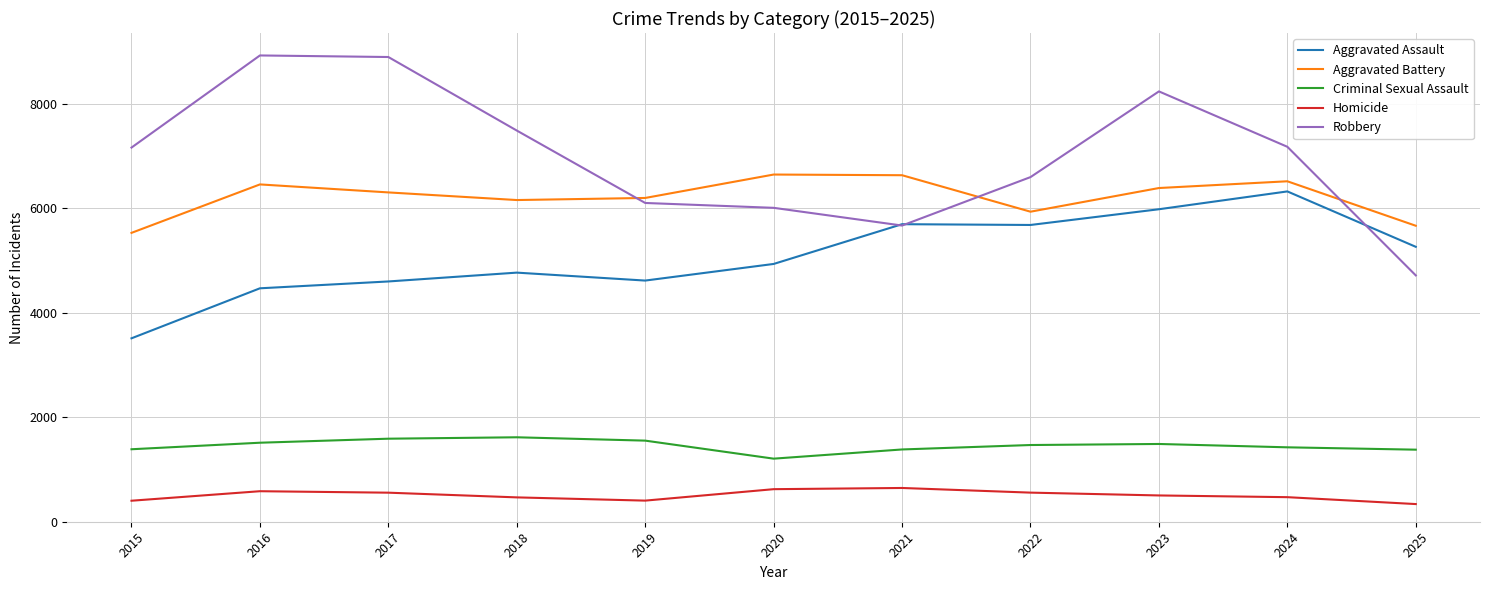

At 2019, list the series in order from smallest to largest.

Homicide, Criminal Sexual Assault, Aggravated Assault, Robbery, Aggravated Battery